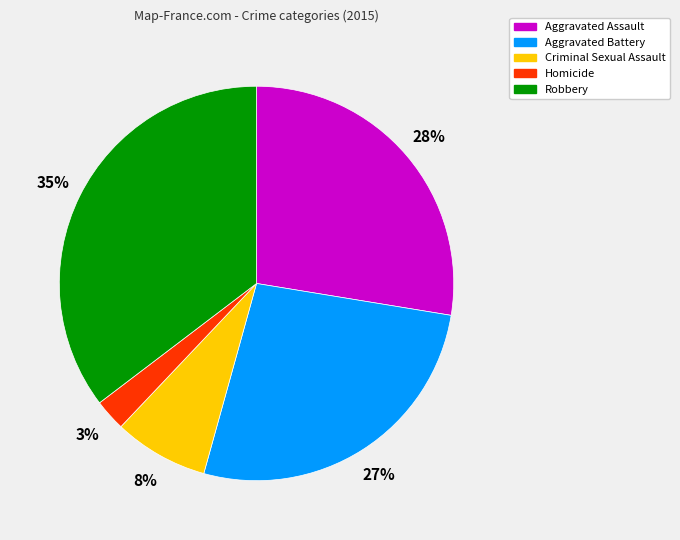

Is the sum of Homicide and Aggravated Battery greater than half?

No